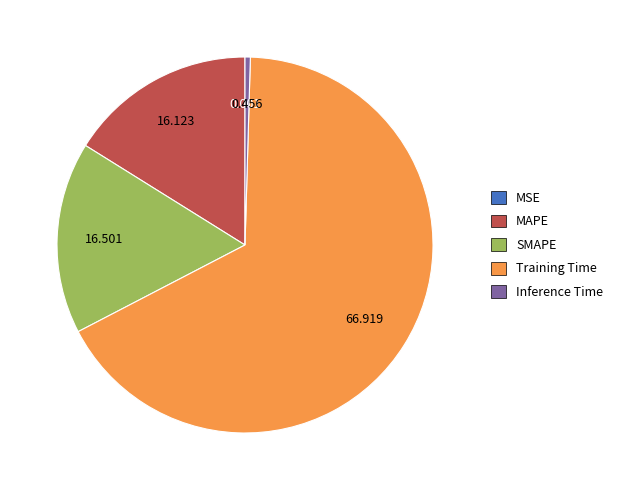

Which slice is the largest?

Training Time